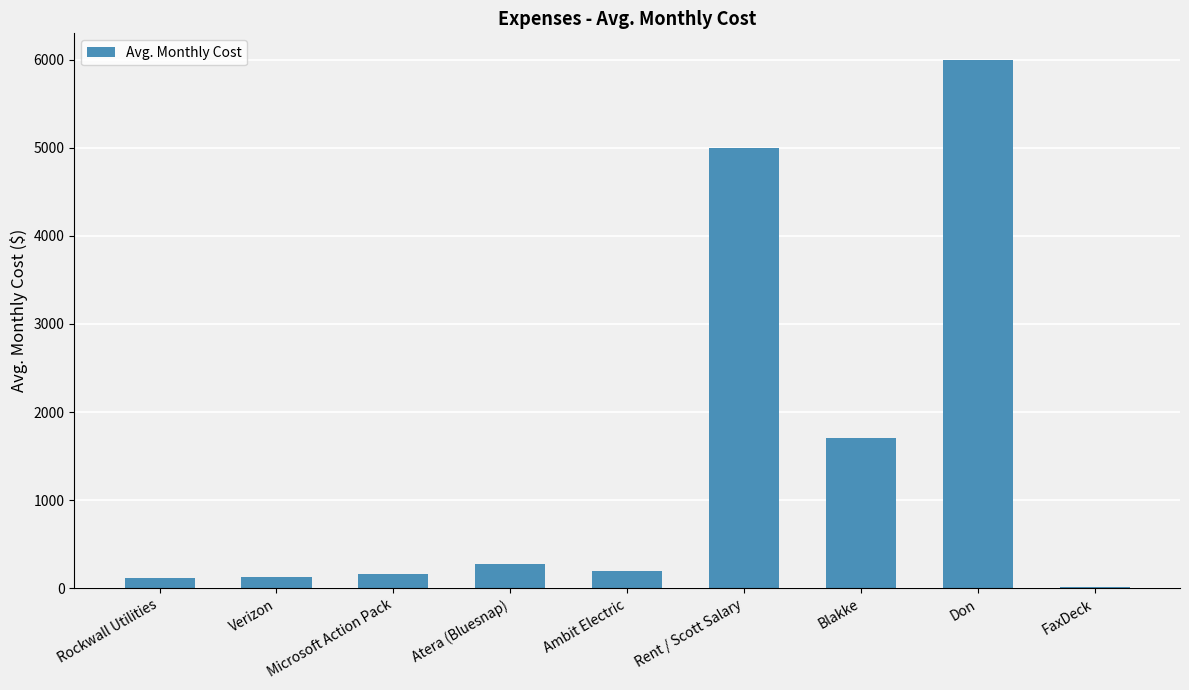

Are the bars grouped side by side (vs. stacked)?

No